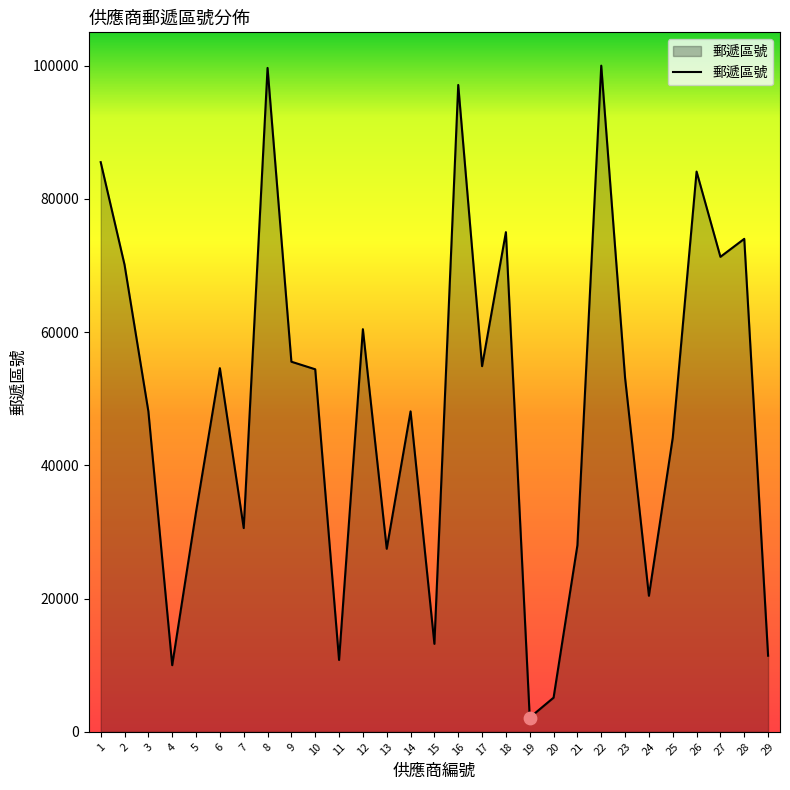

Between 26 and 11, which is larger?

26